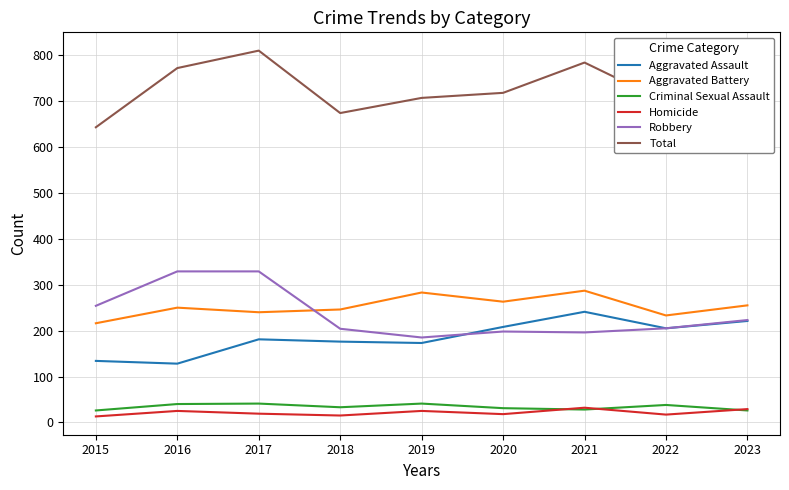

What is the spread (max minus min) of values at 2021?

756